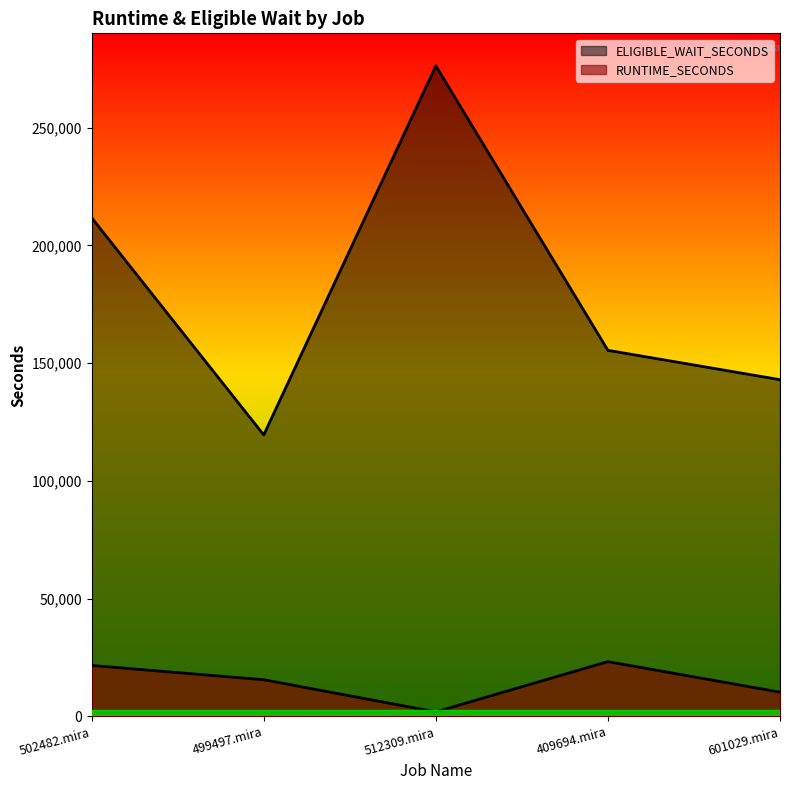

What is the difference between the RUNTIME_SECONDS values at 502482.mira and 512309.mira?

19699